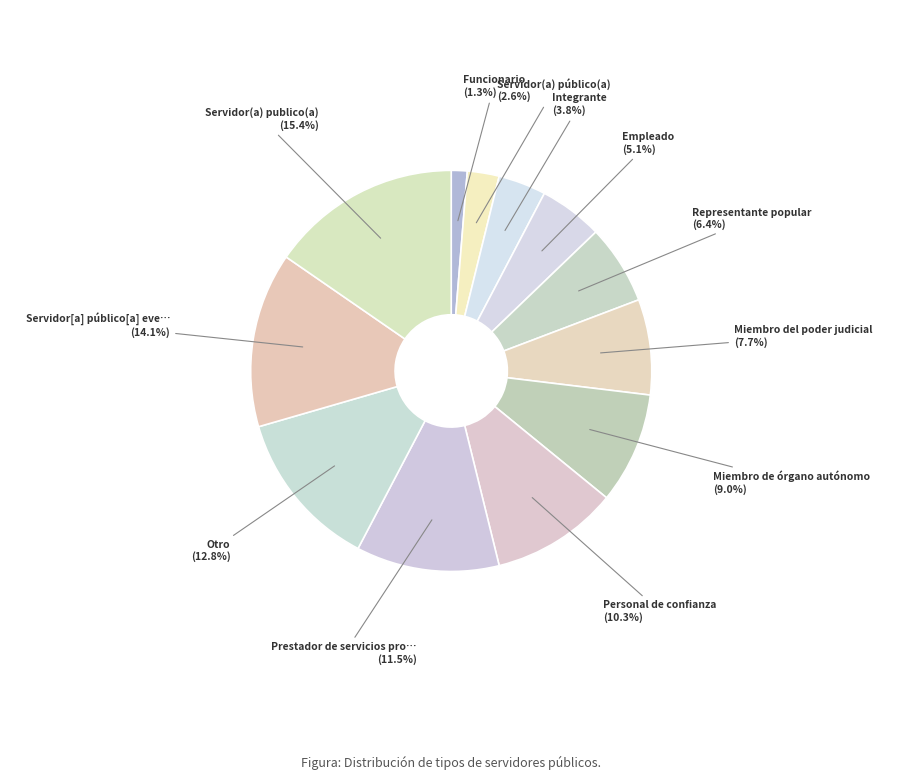

Does any single category account for the majority?

No